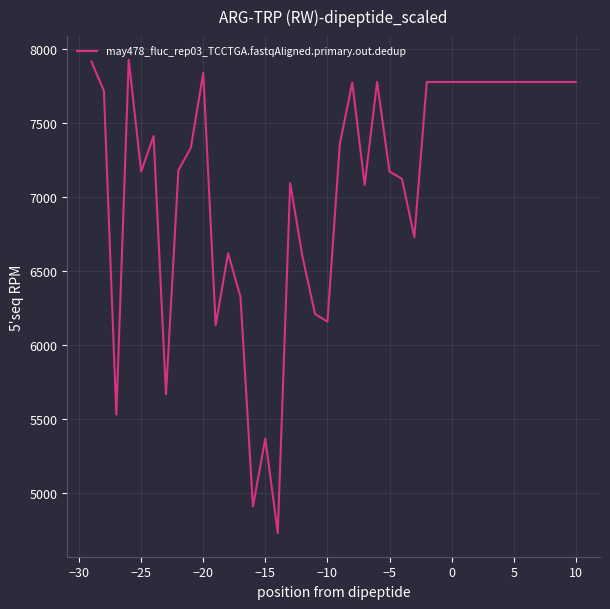

What is the maximum value shown in the chart?

7927